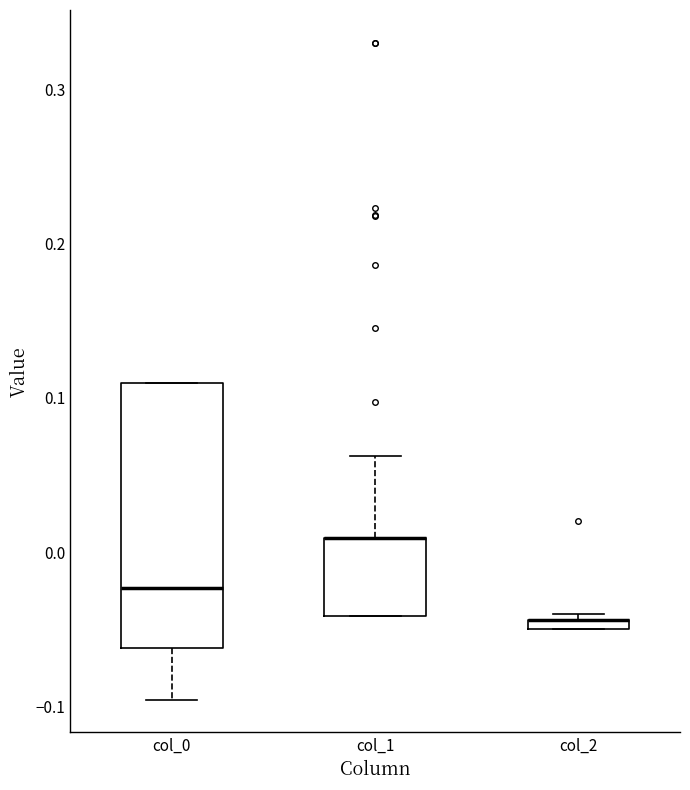

Where is the lower edge of the box for col_1 on the y-axis? The values are not printed on the chart, so give them approximately, as read against the axis.

-0.04